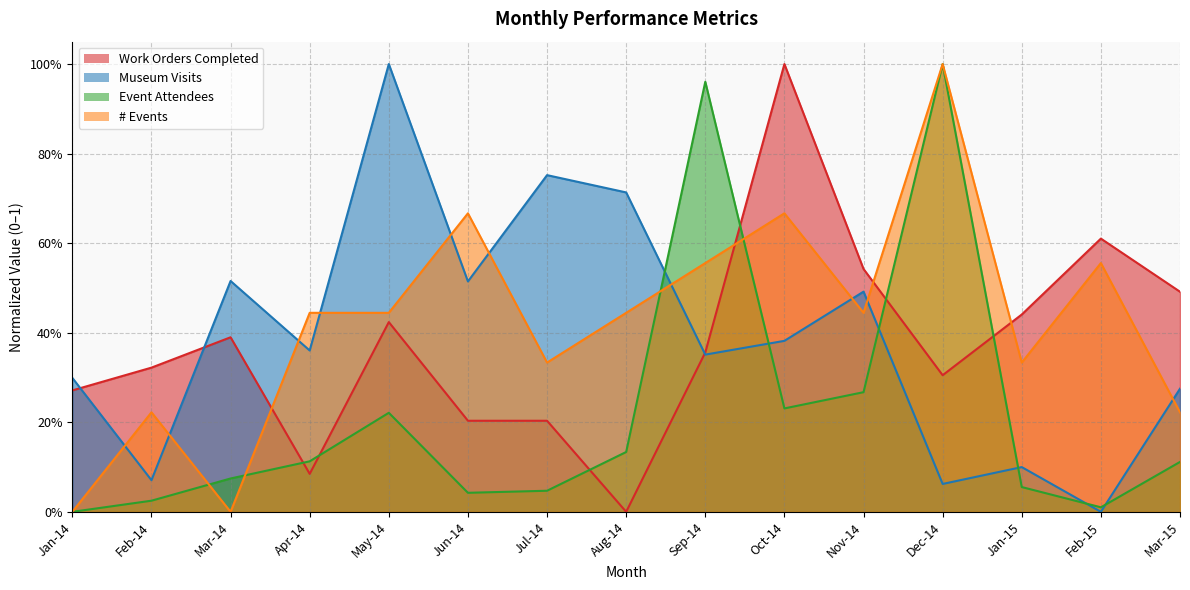

What is the spread (max minus min) of values at Aug-14?

0.7